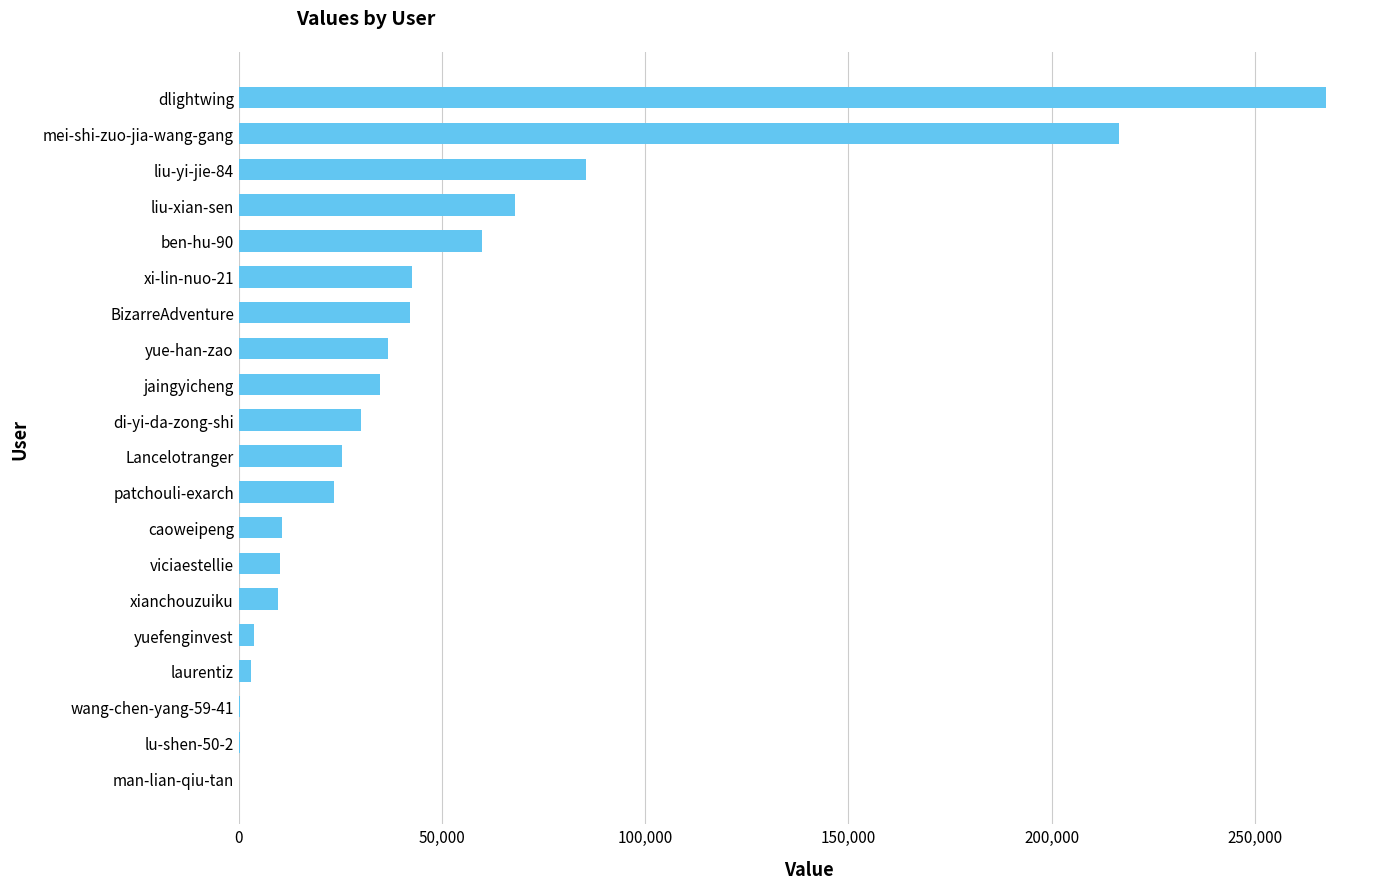

Which category has the highest value across all series?

dlightwing